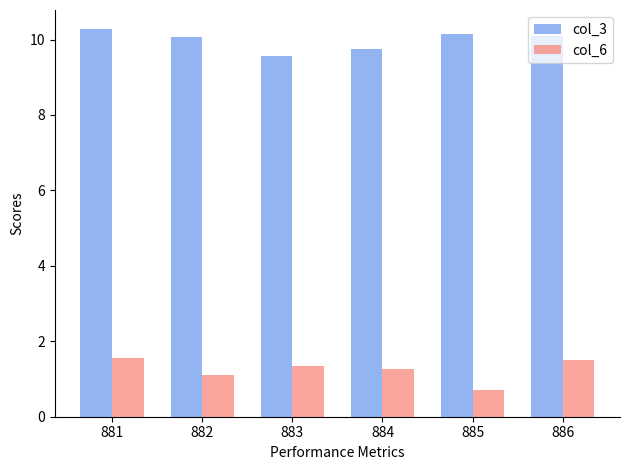

At how many categories does at least one series exceed 6?

6